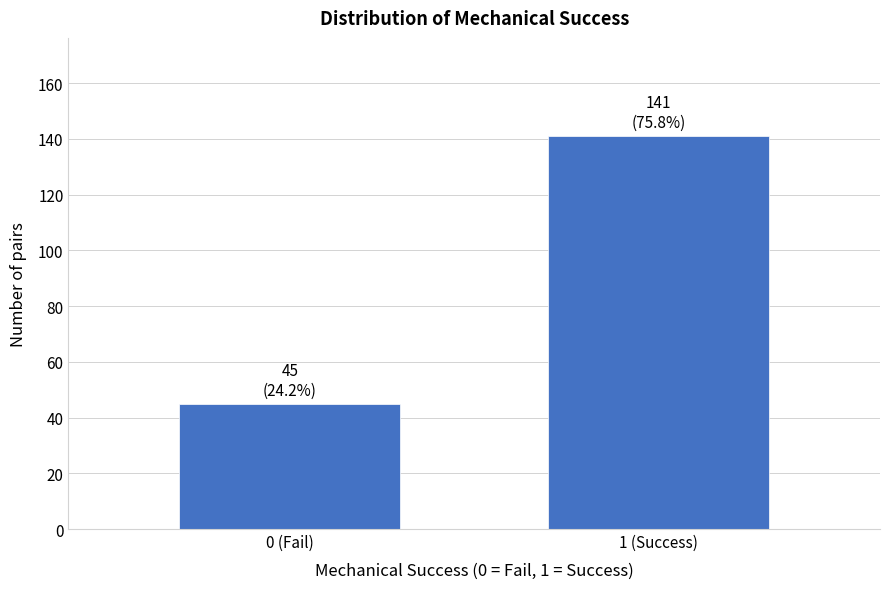

Reading left to right, what are all the values shown in this chart?

45	141